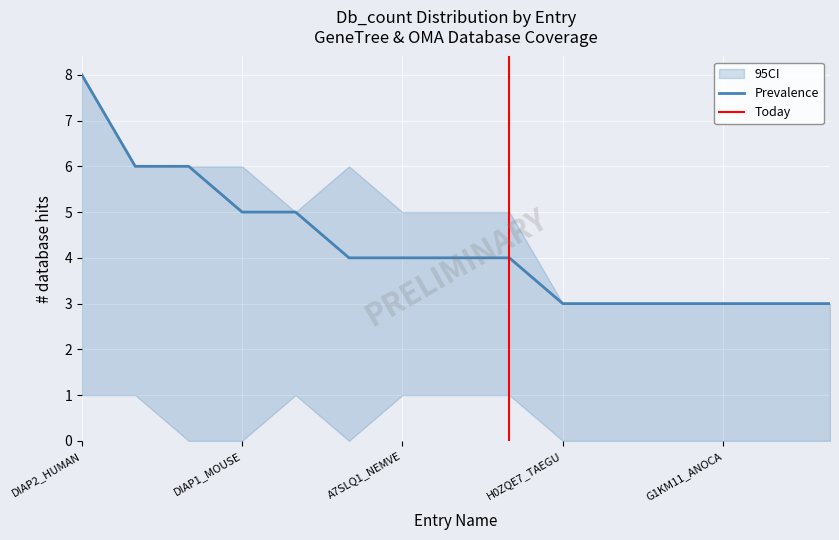

What is the sum of the CI_upper values at G1KM11_ANOCA and DIAP1_MOUSE?

9